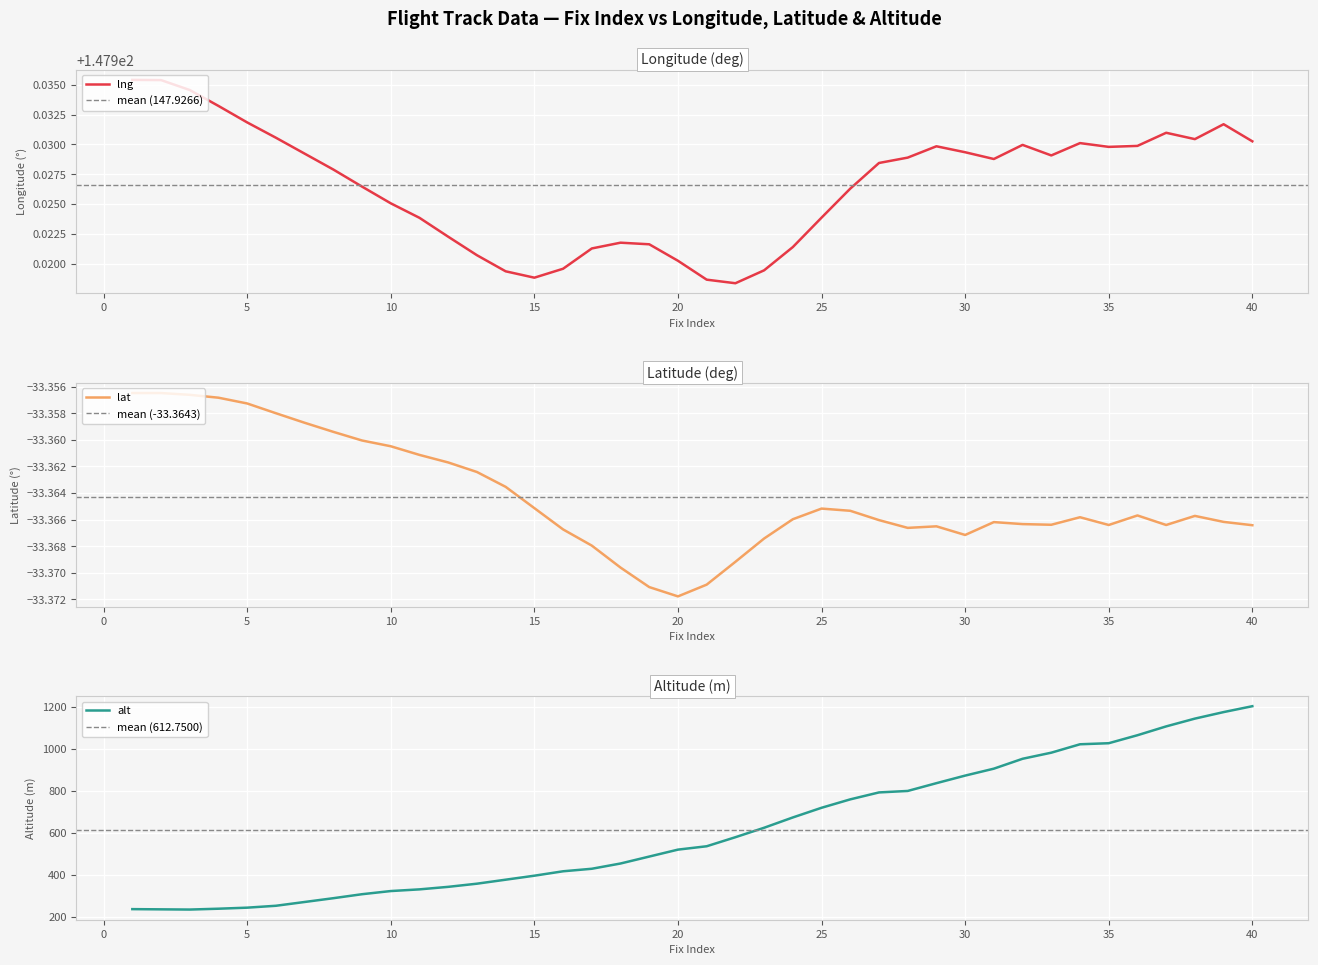

What is the minimum value for alt?

235